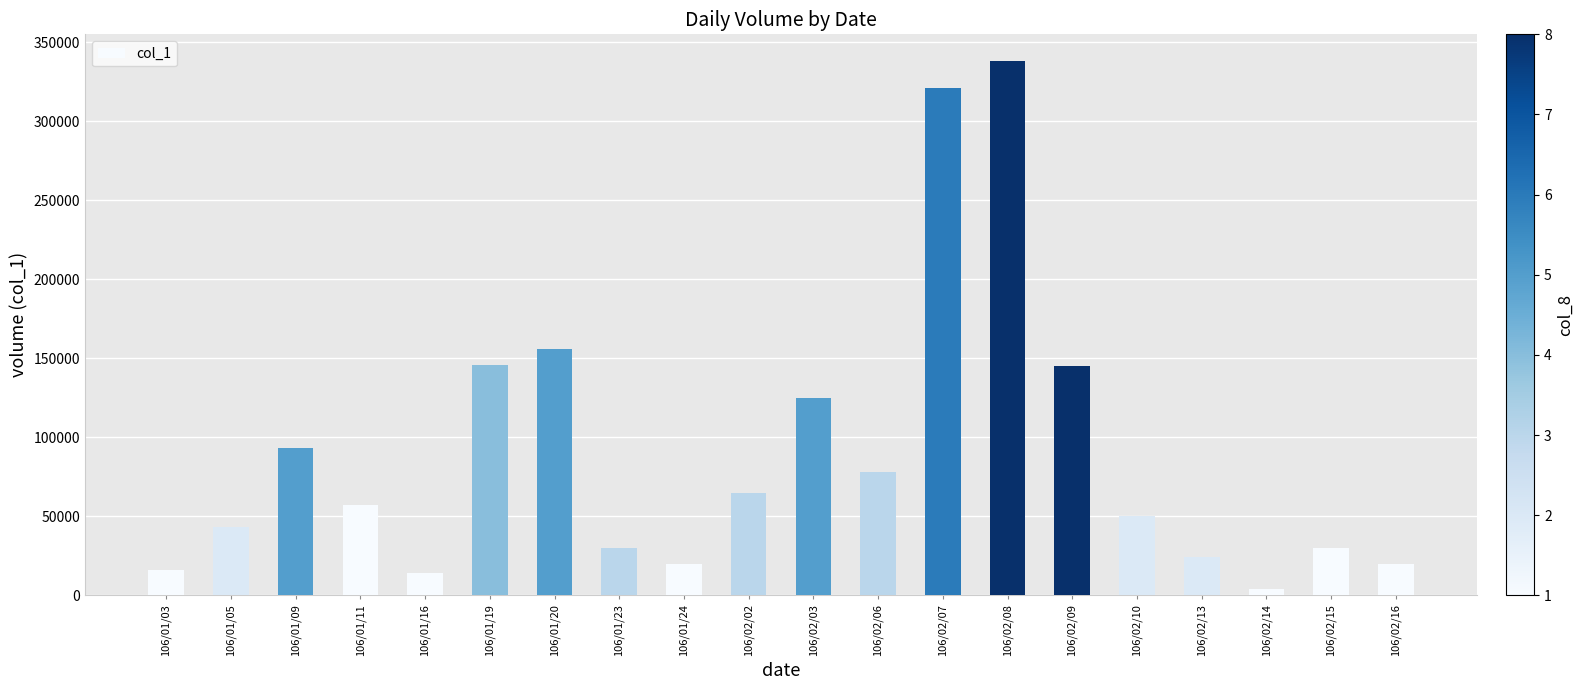

What is the value of the 7th bar from the left?

156000